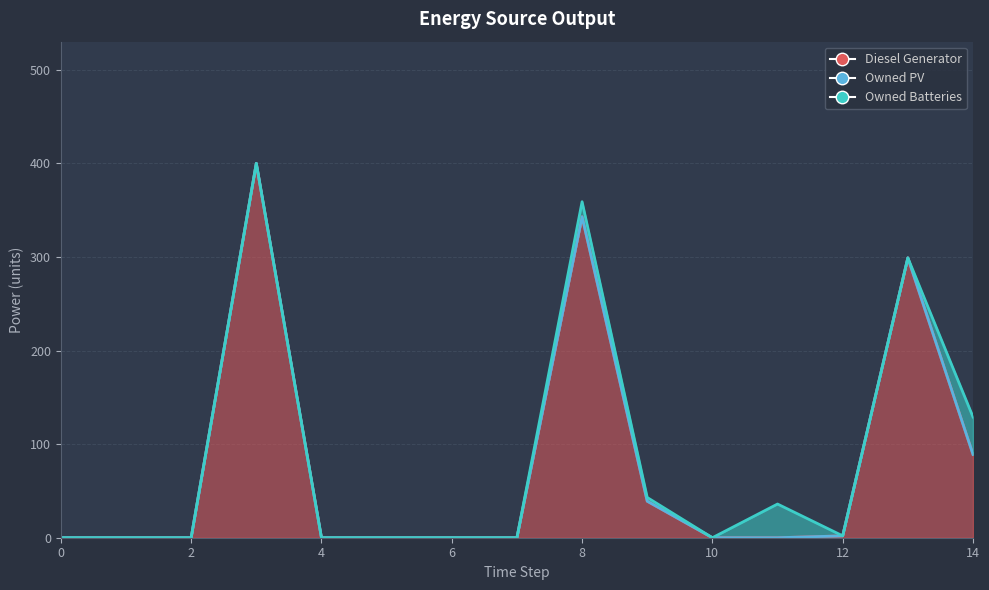

What are all the series names shown in the legend?

Diesel Generator, Owned PV, Owned Batteries